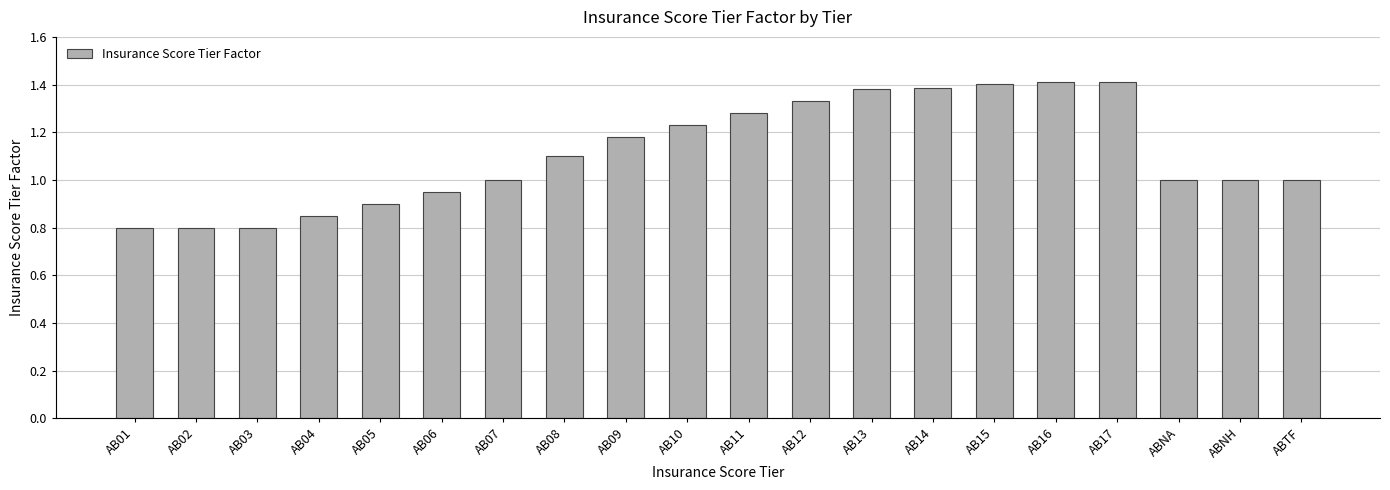

How many distinct data groups are displayed?

1